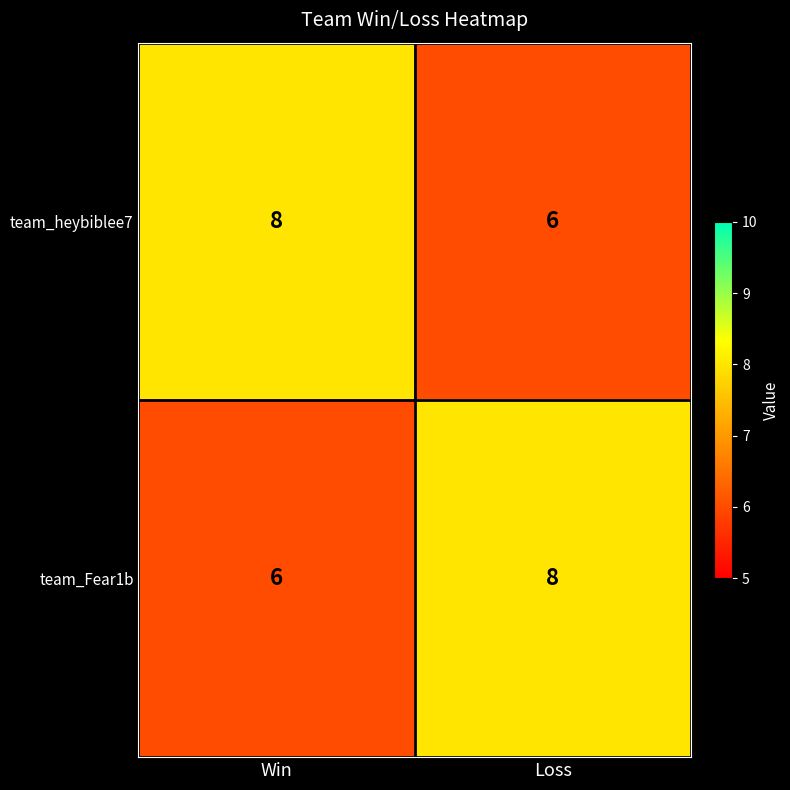

The team_Fear1b series shows 6 at Win. True or false?

True